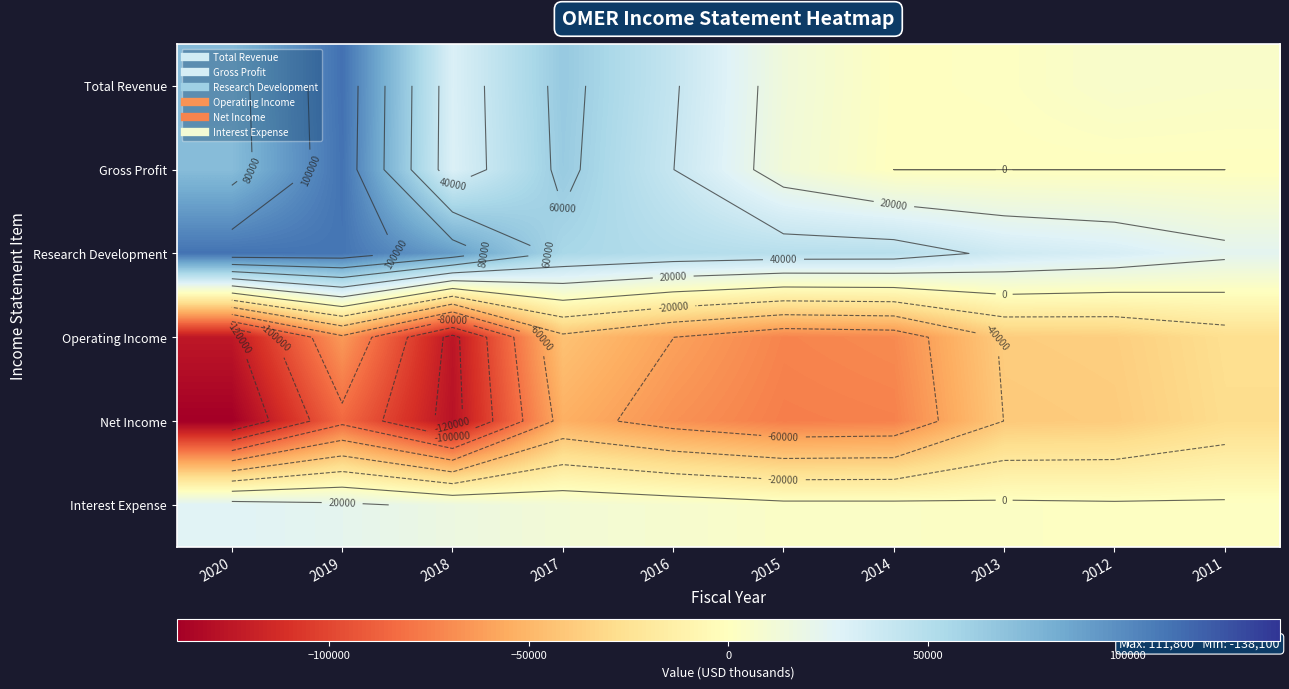

What is the difference between the highest and lowest values at 2015?

123500